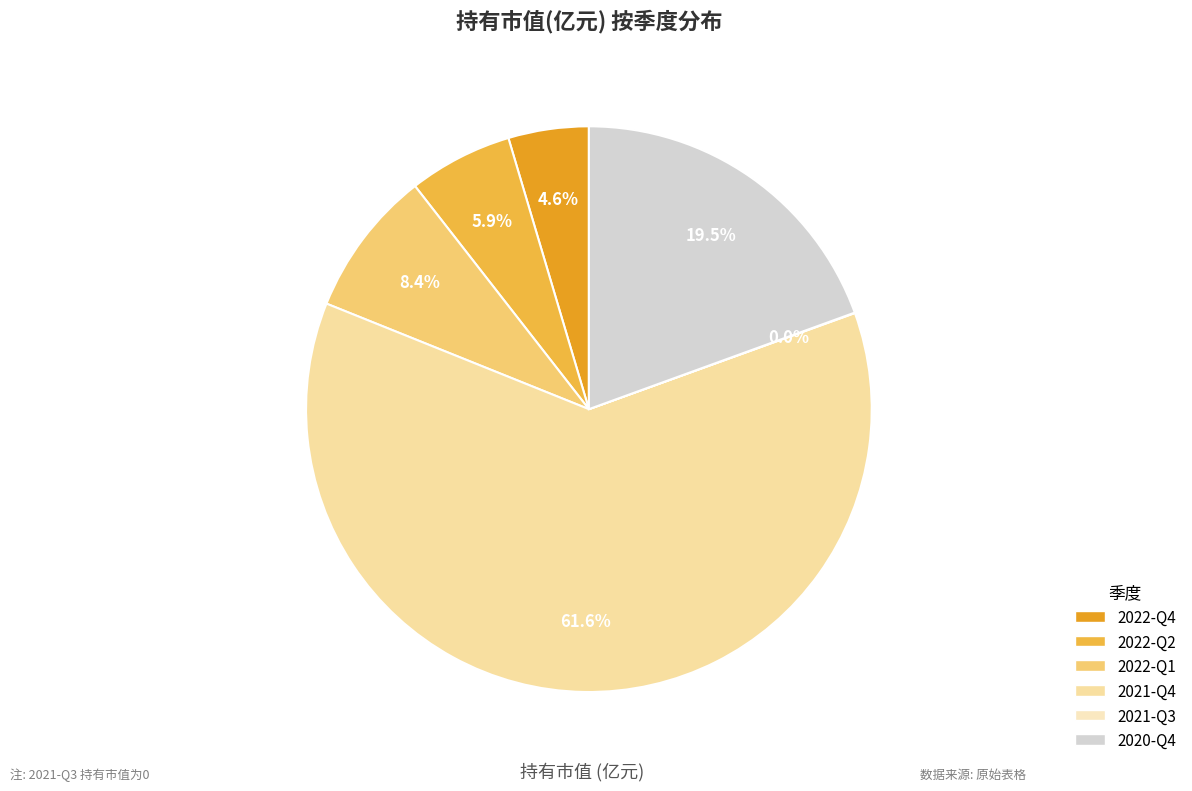

Which category has the biggest portion of the pie?

2021-Q4